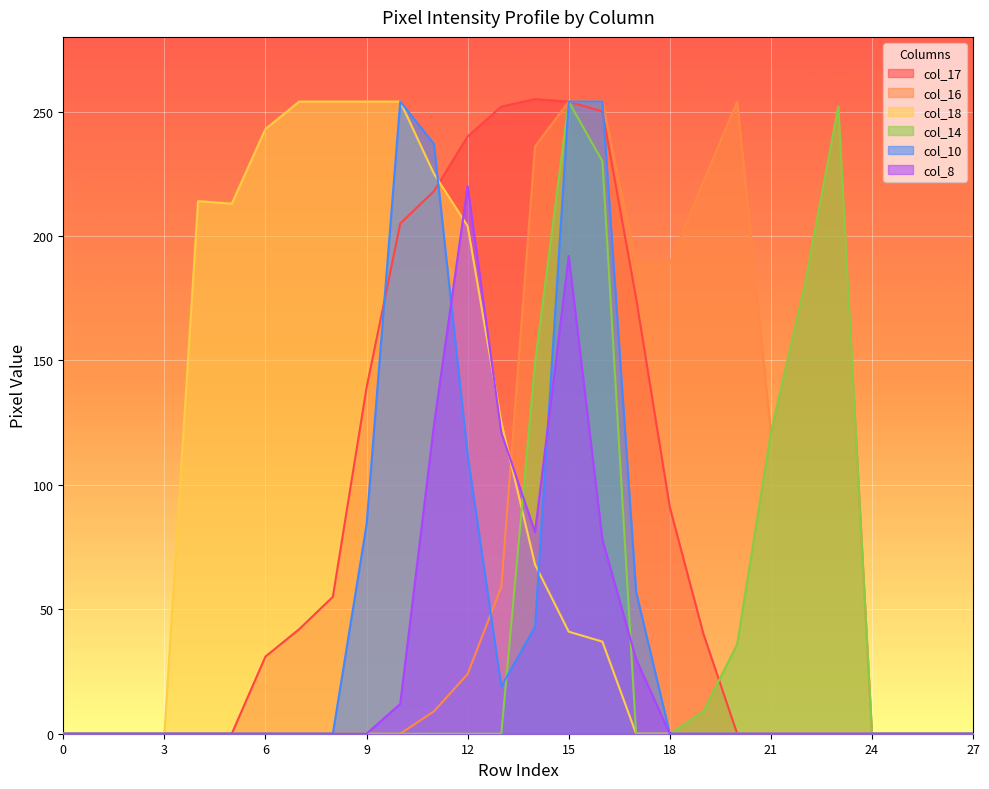

Which series has the largest range (max minus min)?

col_17